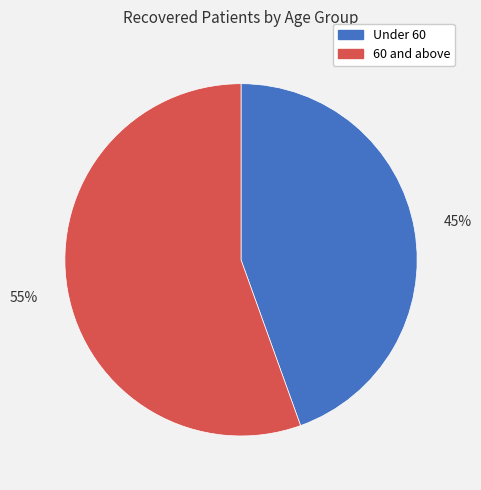

To the nearest percent, what is the average slice percentage?

50%